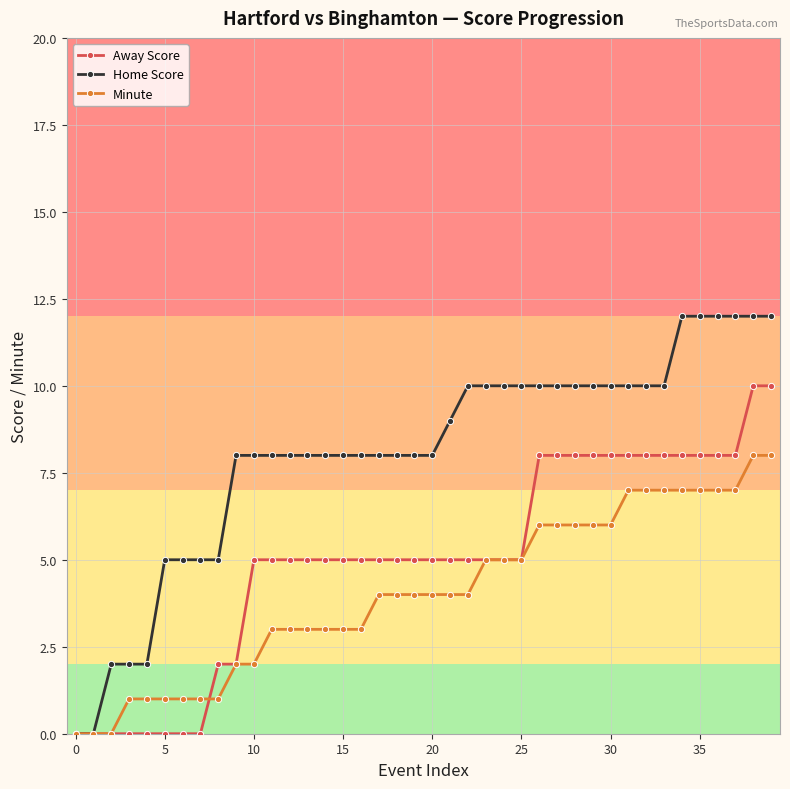

Which series has the largest total across all categories?

Home Score